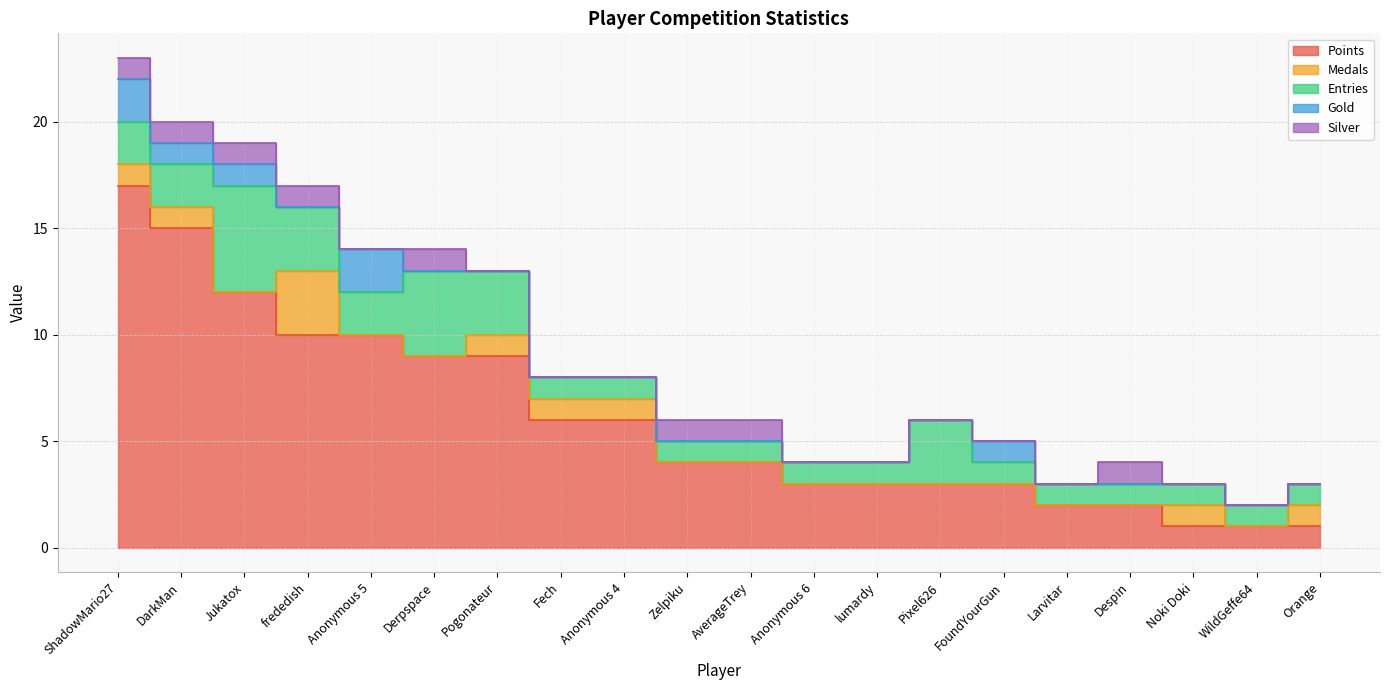

The value of Entries at frededish is 3. True or false?

True